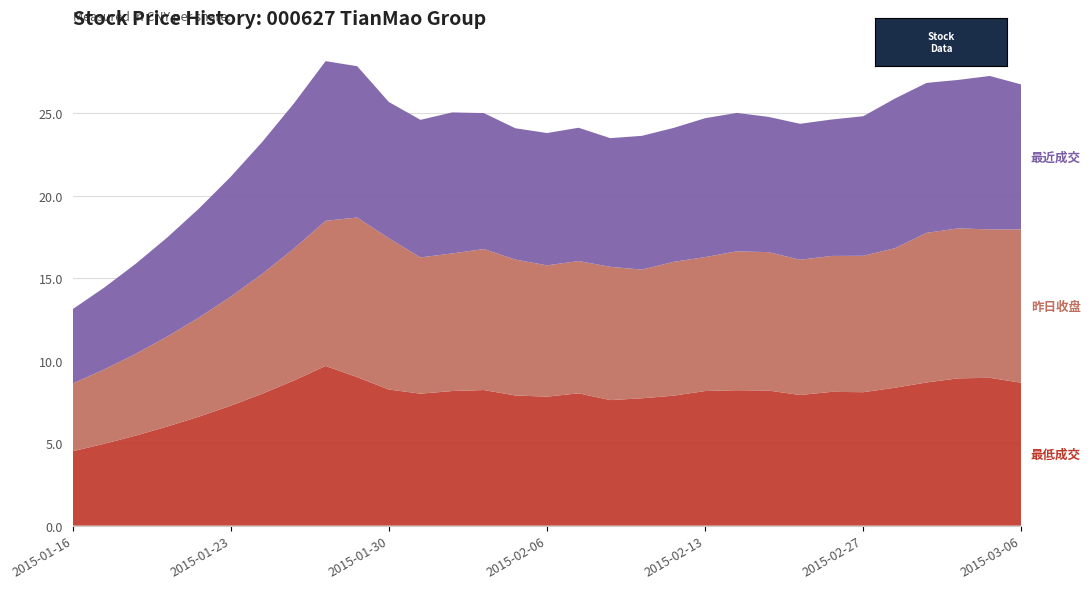

Reading left to right, list all the values displayed in this chart.

最低成交: 2015-01-16=4.5	2015-01-19=5.0	2015-01-20=5.5	2015-01-21=6.0	2015-01-22=6.6	2015-01-23=7.3	2015-01-26=8.0	2015-01-27=8.8	2015-01-28=9.7	2015-01-29=9.0	2015-01-30=8.2	2015-02-02=8.0	2015-02-03=8.2	2015-02-04=8.2	2015-02-05=7.9	2015-02-06=7.8	2015-02-09=8.0	2015-02-10=7.6	2015-02-11=7.7	2015-02-12=7.9	2015-02-13=8.2	2015-02-16=8.2	2015-02-17=8.2	2015-02-25=7.9	2015-02-26=8.1	2015-02-27=8.1	2015-03-02=8.4	2015-03-03=8.7	2015-03-04=8.9	2015-03-05=9.0	2015-03-06=8.7
昨日收盘: 2015-01-16=4.1	2015-01-19=4.5	2015-01-20=5.0	2015-01-21=5.5	2015-01-22=6.0	2015-01-23=6.6	2015-01-26=7.3	2015-01-27=8.0	2015-01-28=8.8	2015-01-29=9.7	2015-01-30=9.2	2015-02-02=8.3	2015-02-03=8.3	2015-02-04=8.6	2015-02-05=8.2	2015-02-06=8.0	2015-02-09=8.0	2015-02-10=8.1	2015-02-11=7.8	2015-02-12=8.1	2015-02-13=8.1	2015-02-16=8.4	2015-02-17=8.4	2015-02-25=8.2	2015-02-26=8.2	2015-02-27=8.3	2015-03-02=8.5	2015-03-03=9.1	2015-03-04=9.1	2015-03-05=9.0	2015-03-06=9.3
最近成交: 2015-01-16=4.5	2015-01-19=5.0	2015-01-20=5.5	2015-01-21=6.0	2015-01-22=6.6	2015-01-23=7.3	2015-01-26=8.0	2015-01-27=8.8	2015-01-28=9.7	2015-01-29=9.2	2015-01-30=8.3	2015-02-02=8.3	2015-02-03=8.6	2015-02-04=8.2	2015-02-05=8.0	2015-02-06=8.0	2015-02-09=8.1	2015-02-10=7.8	2015-02-11=8.1	2015-02-12=8.1	2015-02-13=8.4	2015-02-16=8.4	2015-02-17=8.2	2015-02-25=8.2	2015-02-26=8.3	2015-02-27=8.5	2015-03-02=9.1	2015-03-03=9.1	2015-03-04=9.0	2015-03-05=9.3	2015-03-06=8.8